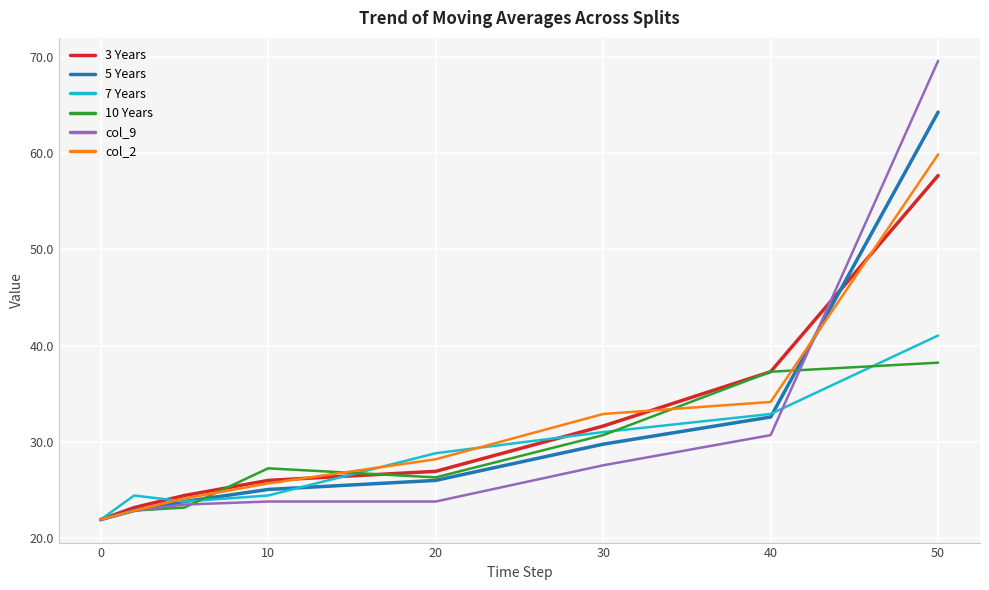

What is the difference between the maximum and second lowest values in the 10 Years series?

15.4